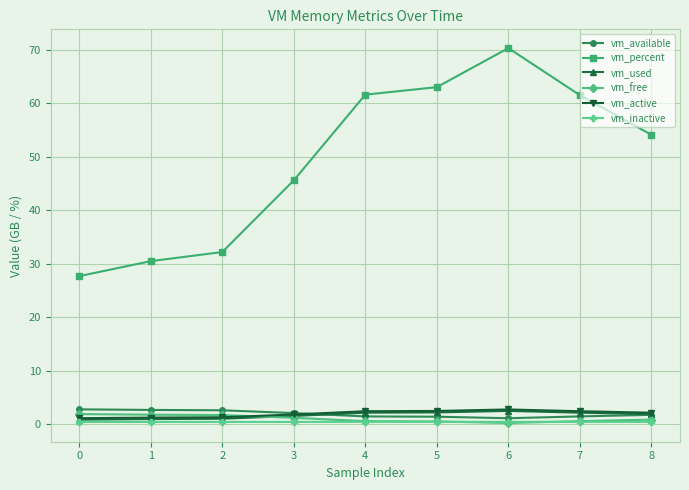

True or false: vm_active and vm_inactive intersect in this chart.

False